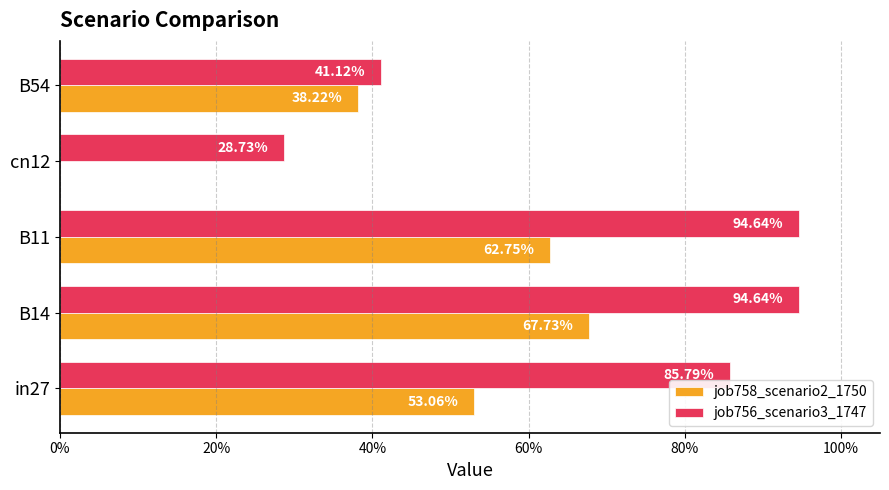

What are all the series names shown in the legend?

job758_scenario2_1750, job756_scenario3_1747